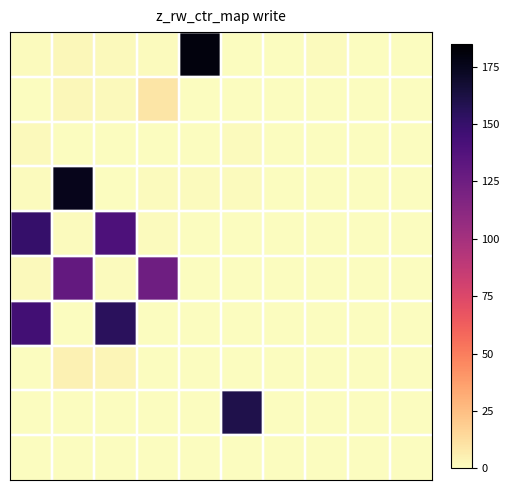

How many data points does each series have?

10